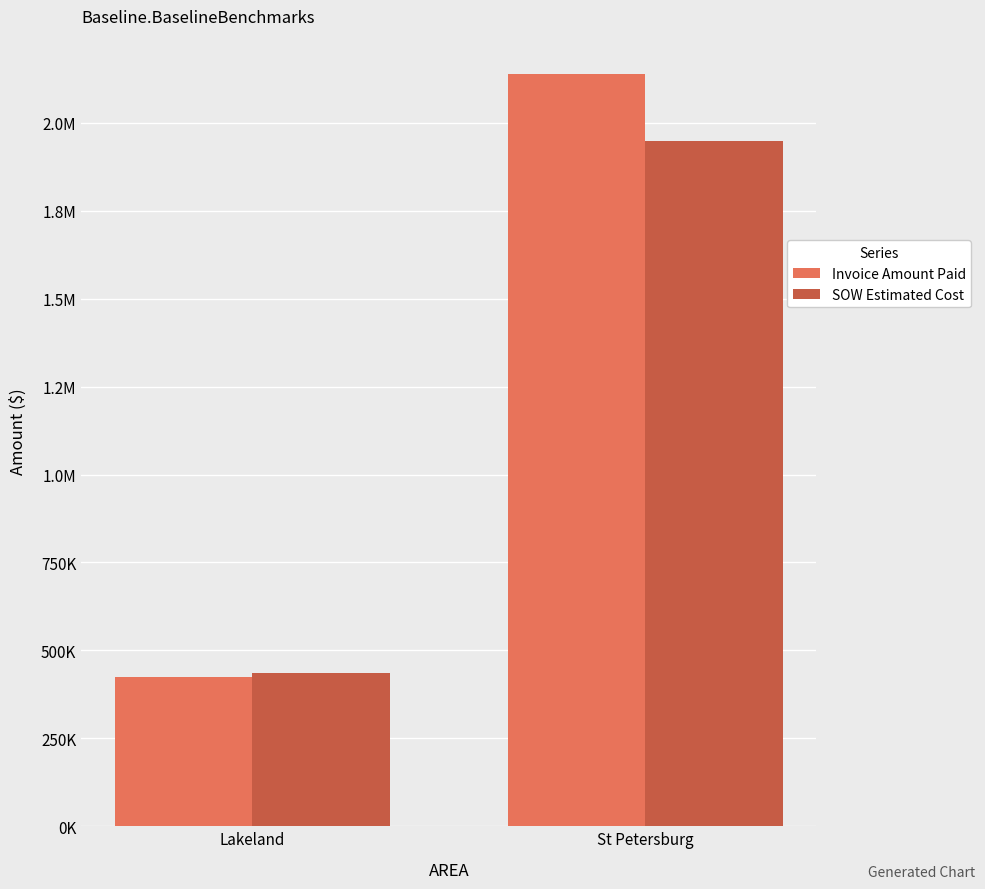

Between Lakeland and St Petersburg, which series saw the biggest shift?

Invoice Amount Paid